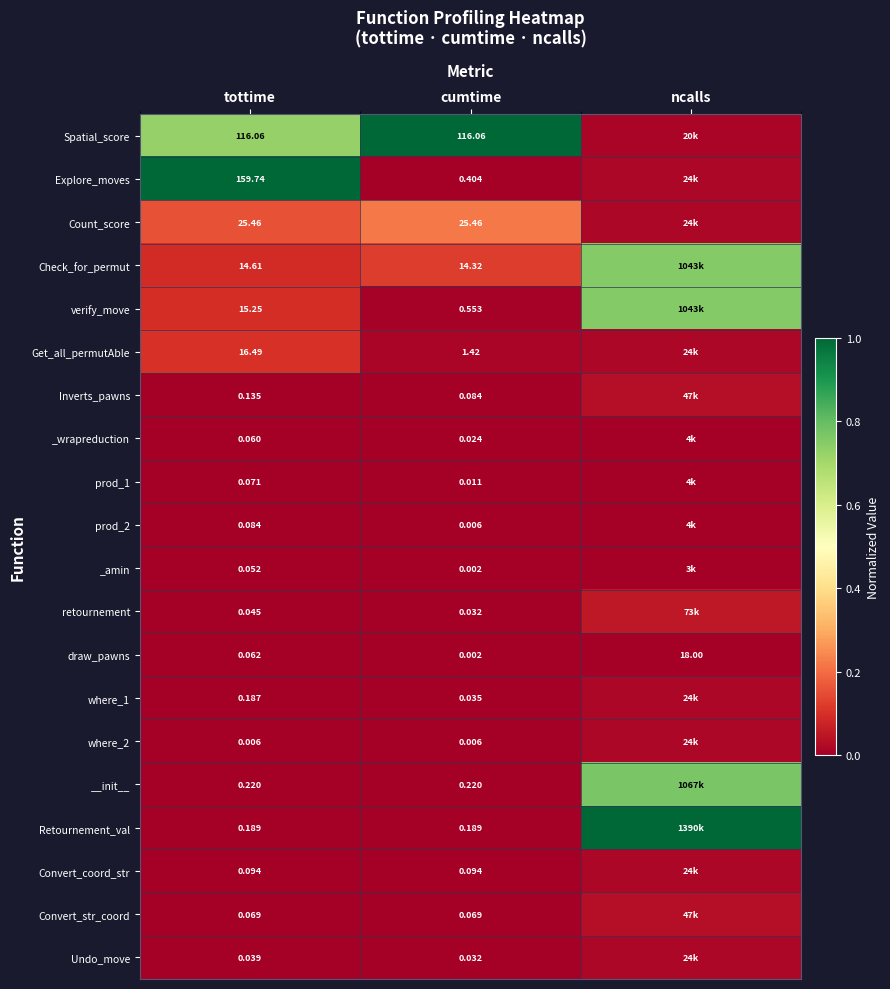

How many data points does each series have?

3